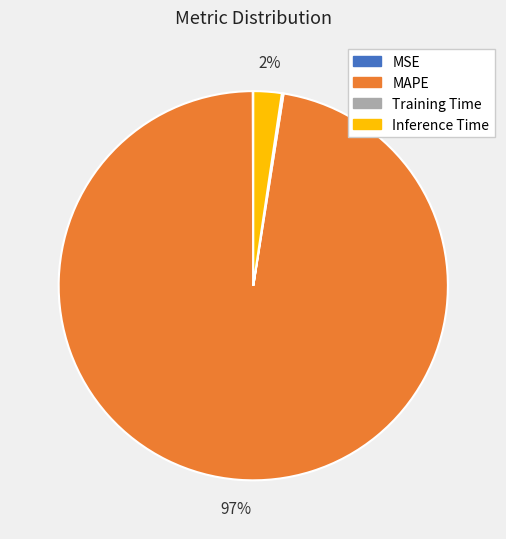

Which category has the biggest portion of the pie?

MAPE